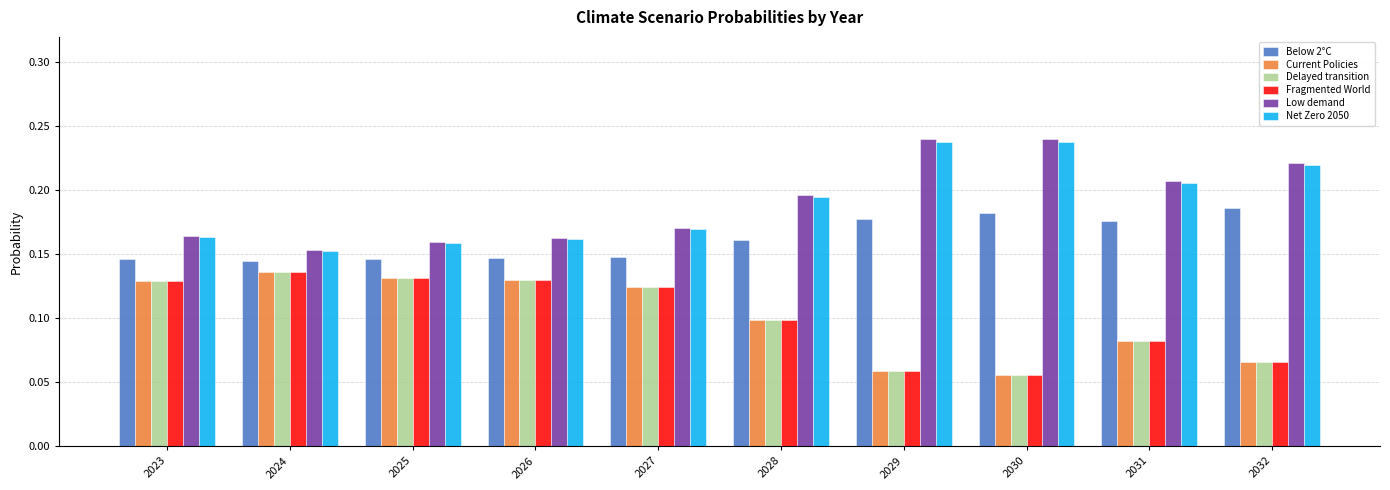

How many Net Zero 2050 values are between 0 and 1?

10